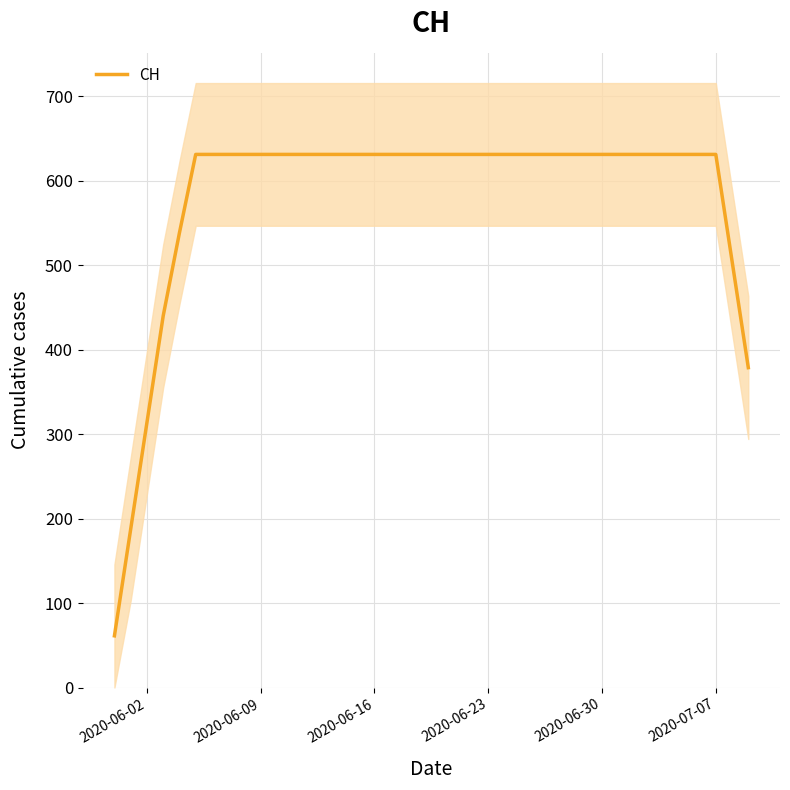

What is the smallest value displayed?

61.2